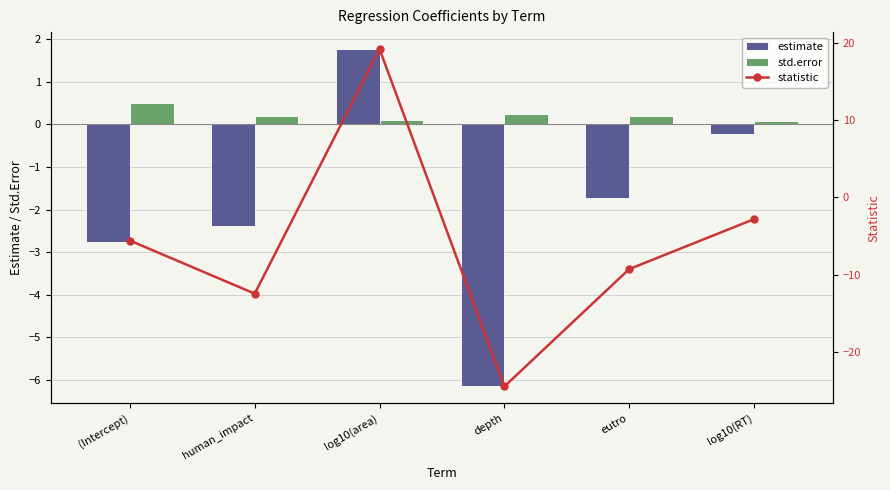

Is the value of std.error at log10(area) greater than the value of statistic at (Intercept)?

Yes